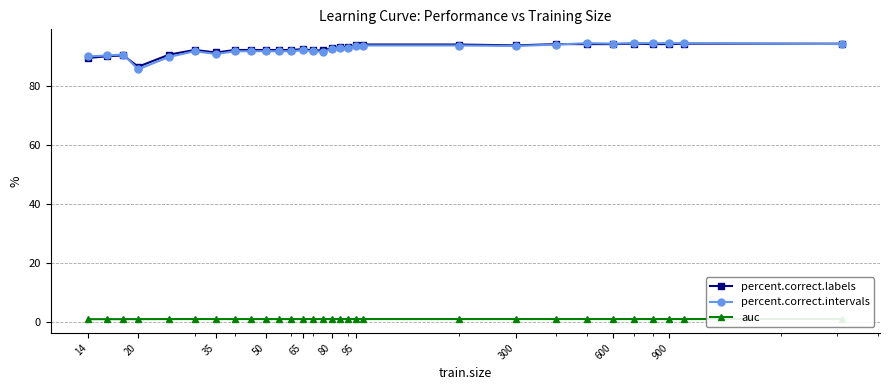

What is the value of the percent.correct.labels point at the 10th from the left?

92.1